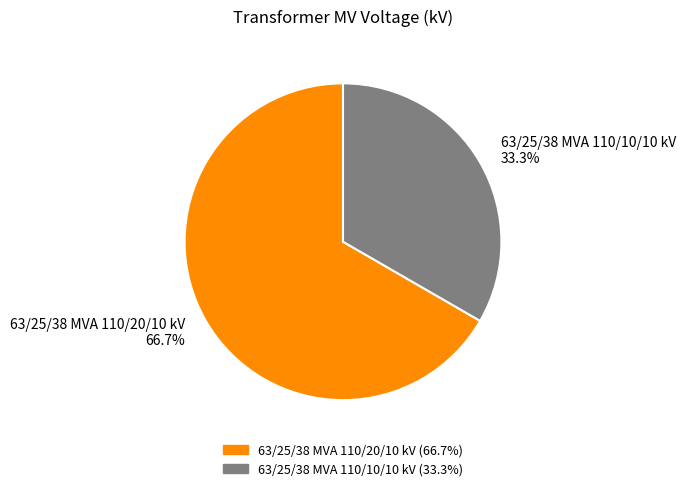

The 63/25/38 MVA 110/20/10 kV slice represents 74% of the pie. True or false?

False